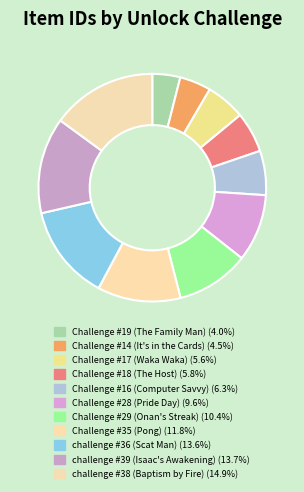

To the nearest percent, what portion does Challenge #18 (The Host) represent?

6%